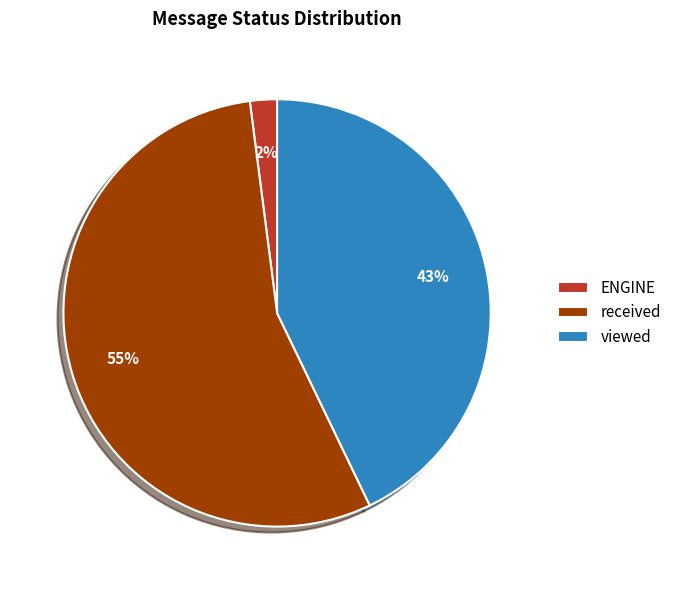

Do viewed and received together represent more than half of the pie?

Yes